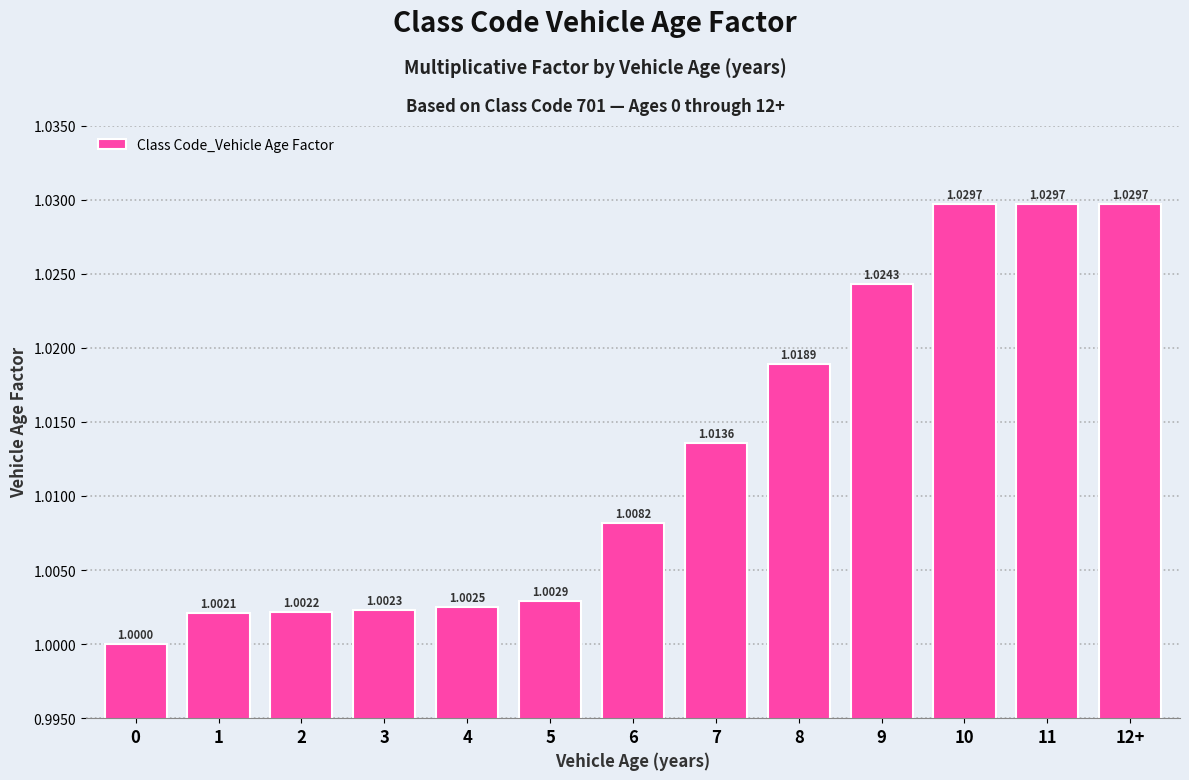

How many data points does each series have?

13